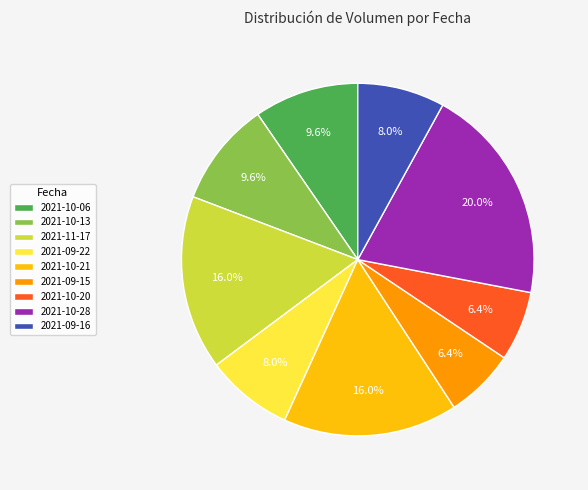

Approximately how many times larger is the value at 2021-10-21 compared to 2021-10-28?

0.8